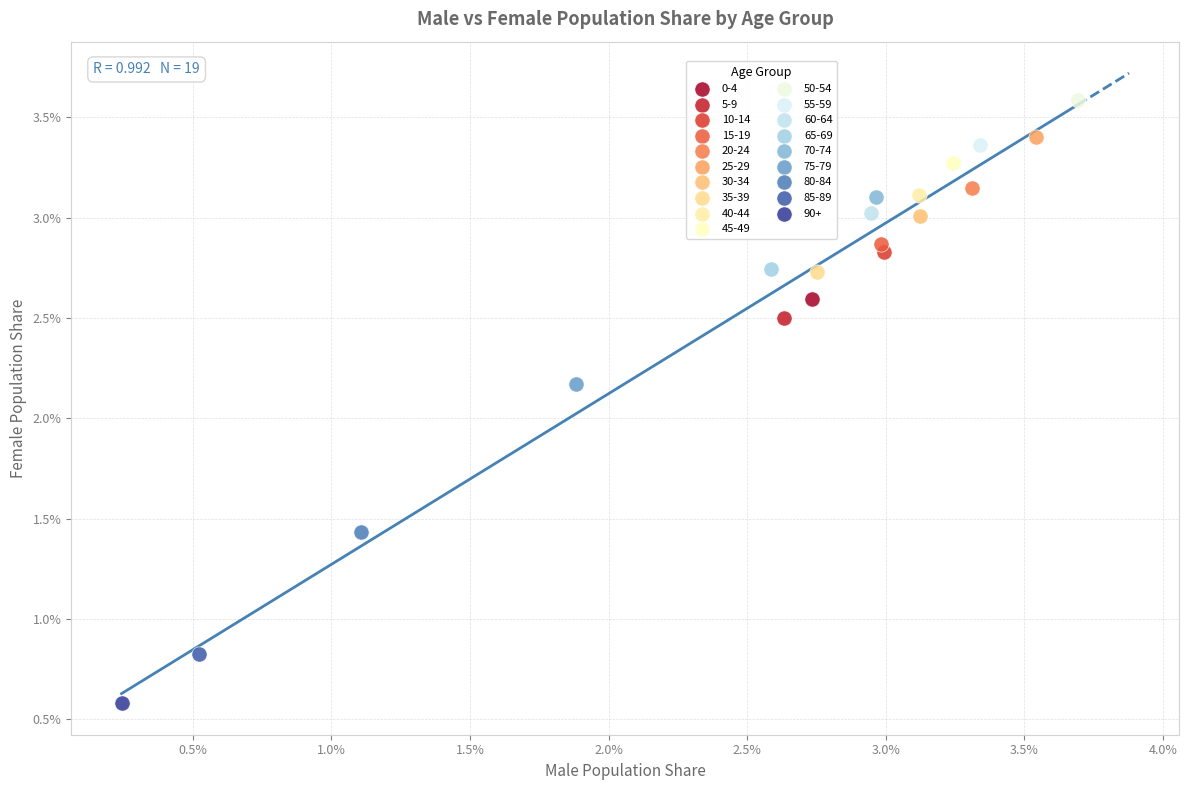

Which series reaches the minimum Y coordinate?

90+